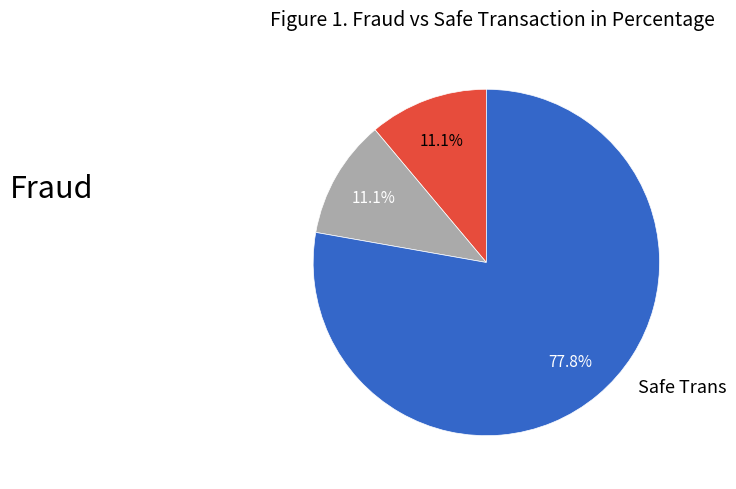

Is there a majority slice in this chart?

Yes